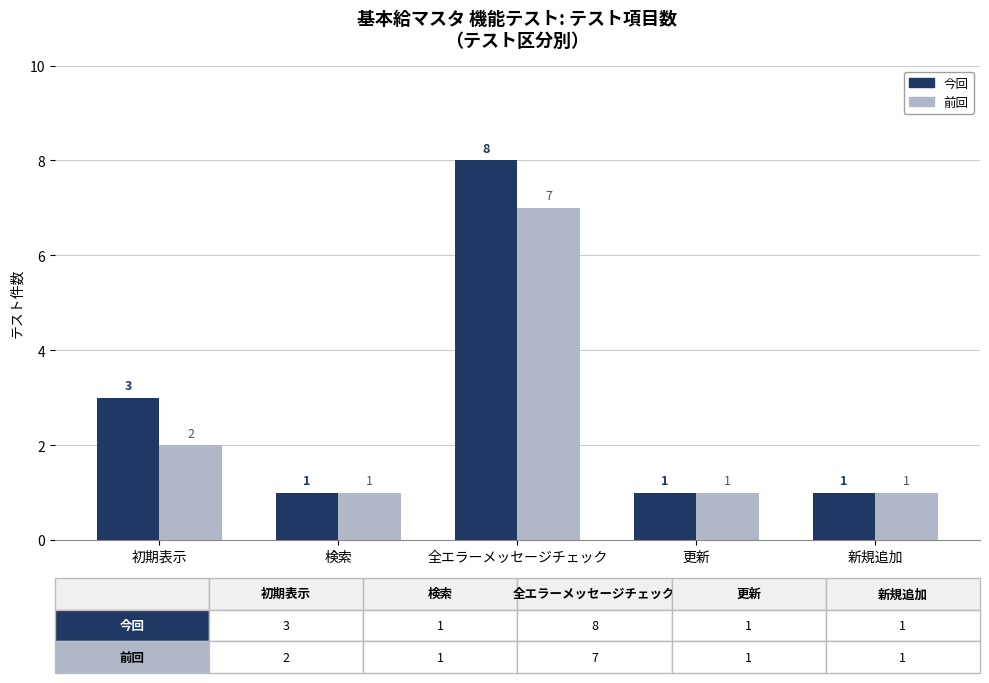

How many bars are there in each group?

2